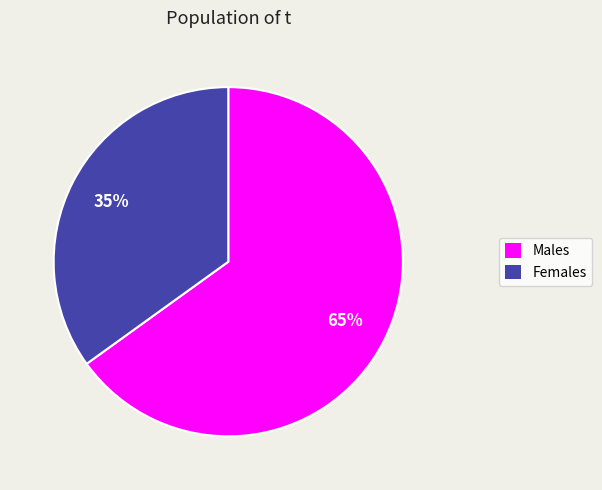

Does any single category account for the majority?

Yes